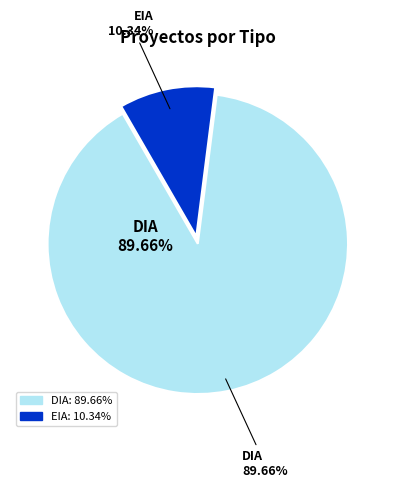

To the nearest percent, what portion does DIA represent?

90%